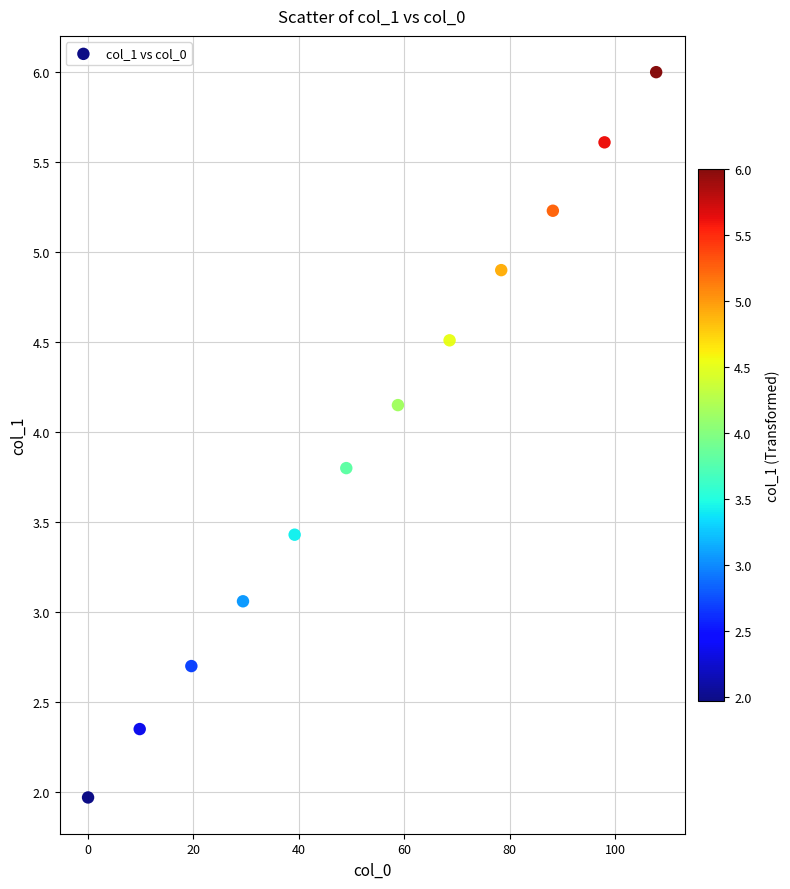

What Y value in the scatter plot is closest to 3?

3.1